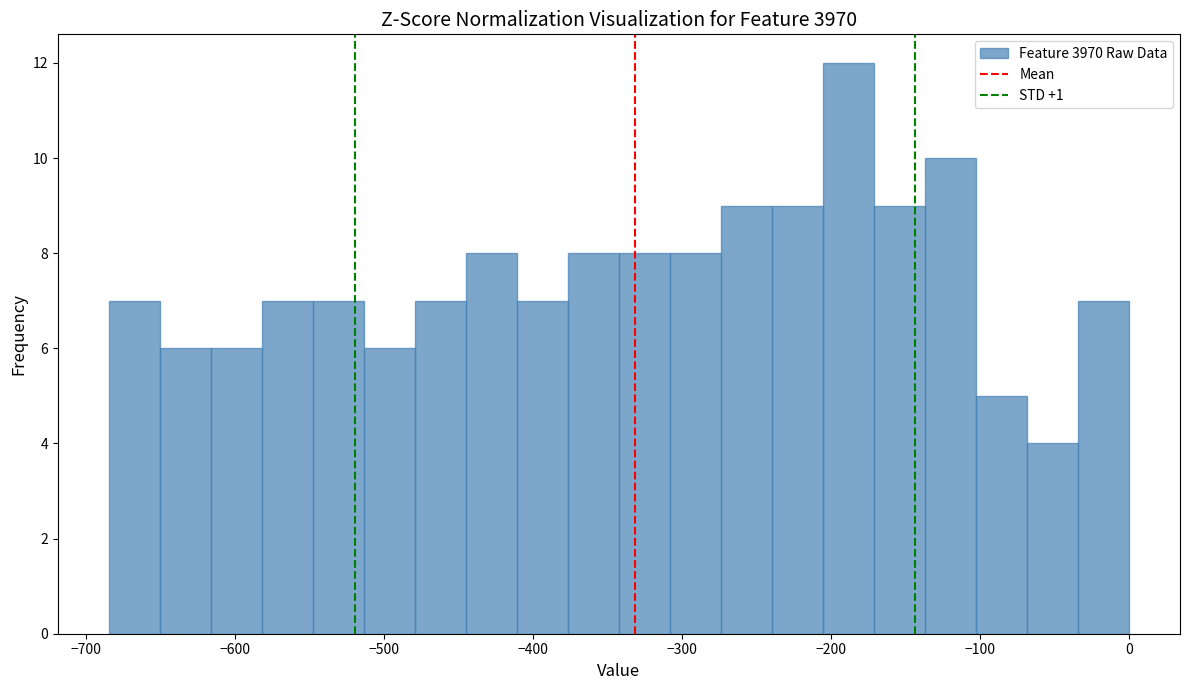

Read against the x-axis, roughly where is the centre of the tallest bar?

-190